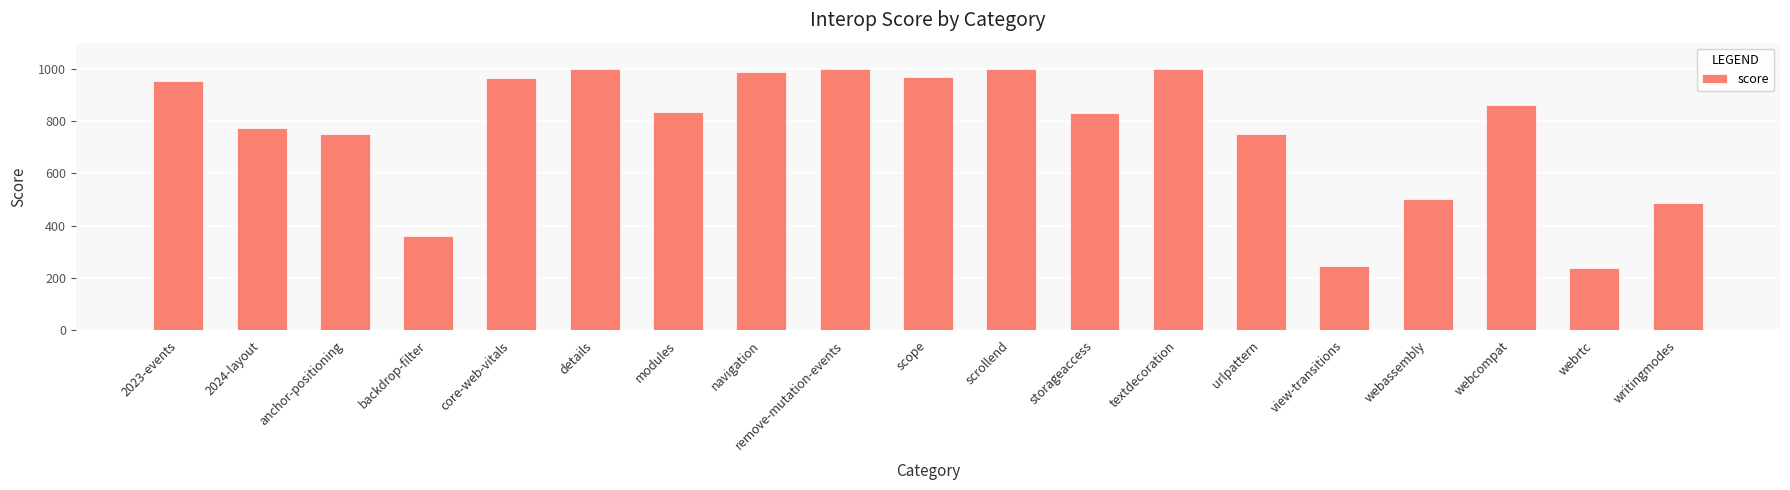

What is the greatest value displayed?

1000